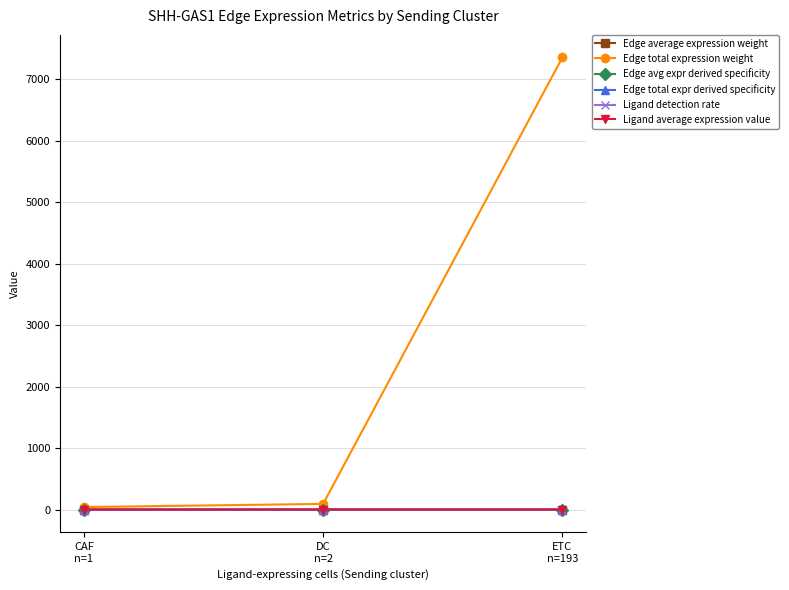

What is the greatest value displayed?

7351.0